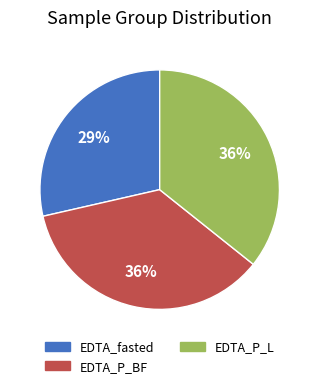

To the nearest percent, what percentage of the pie is EDTA_P_L?

36%